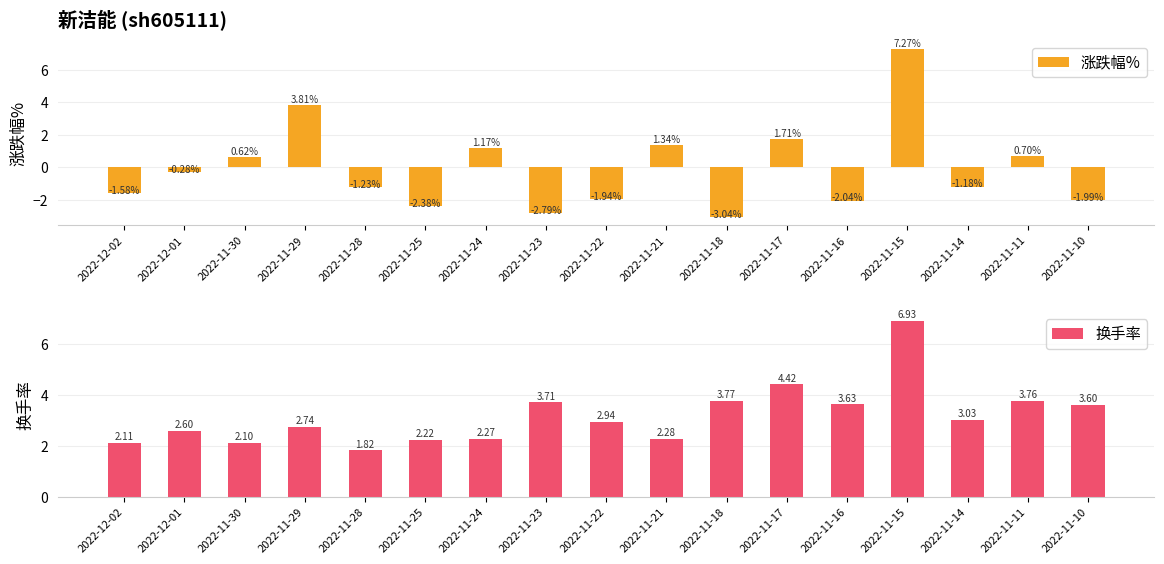

At 2022-12-02, list the series in order from largest to smallest.

换手率, 涨跌幅%